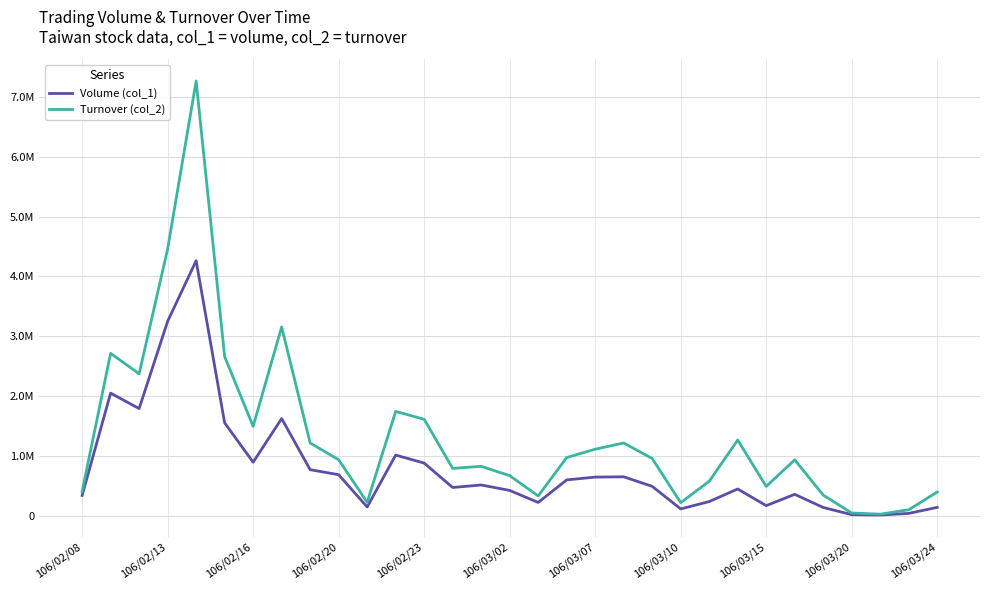

What are all the series names shown in the legend?

Volume (col_1), Turnover (col_2)